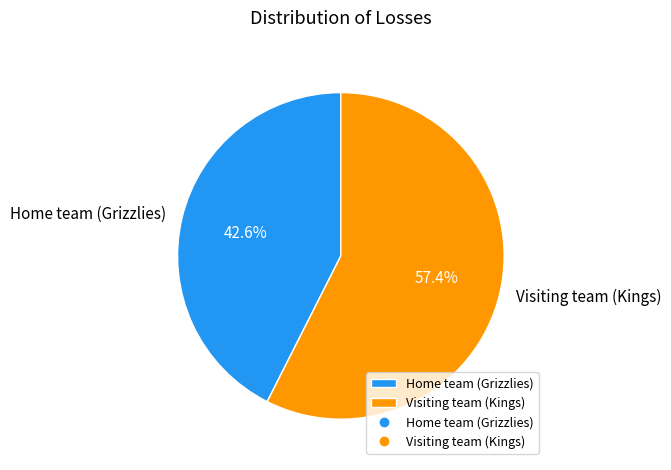

To the nearest percent, what percentage of the pie is Visiting team (Kings)?

57%